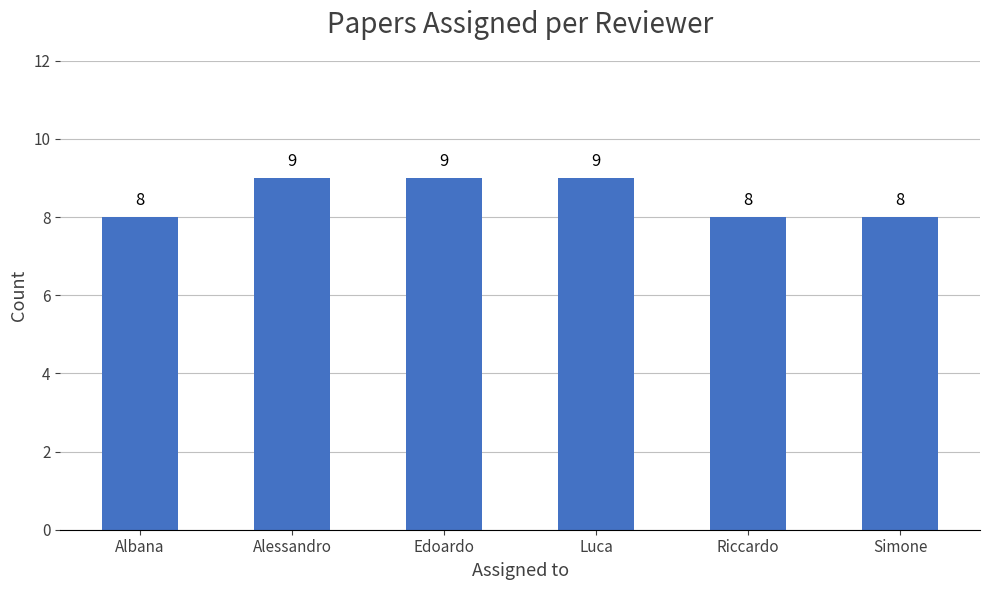

Reading right to left, what are all the values shown in this chart?

8	8	9	9	9	8